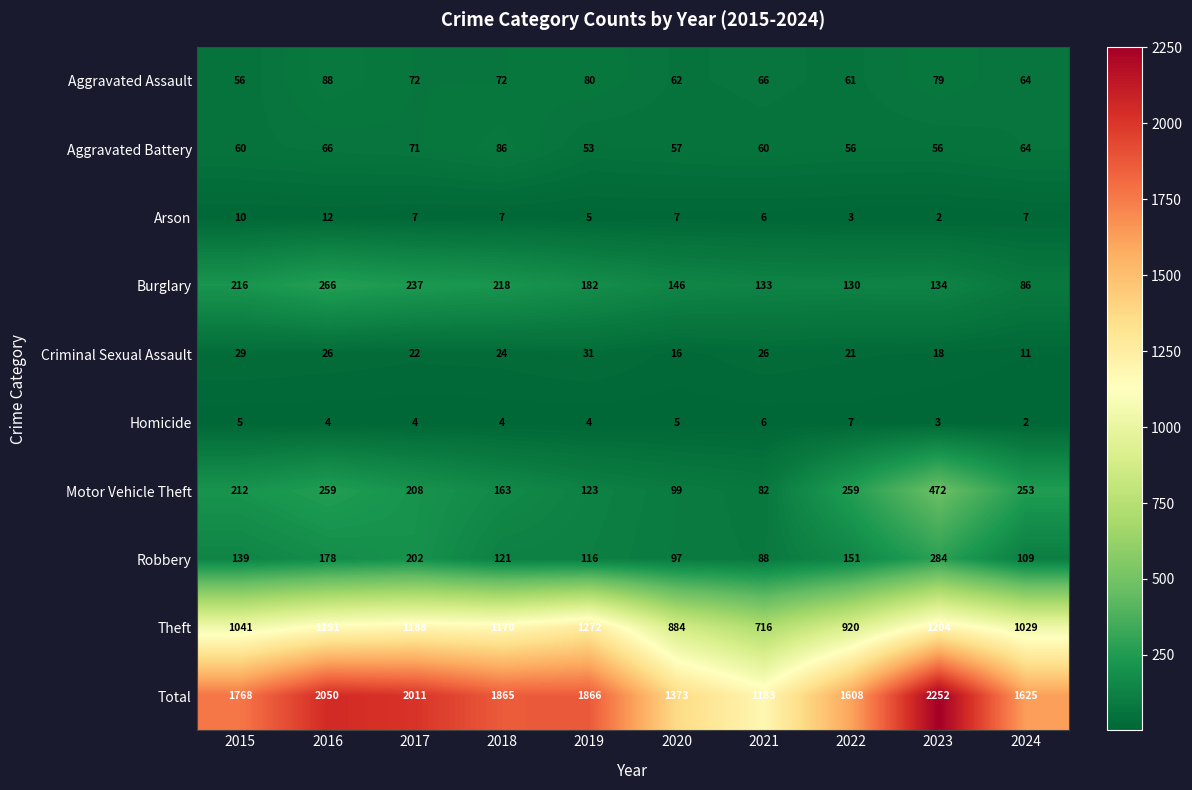

Rank the series at 2017 from lowest to highest value.

Homicide, Arson, Criminal Sexual Assault, Aggravated Battery, Aggravated Assault, Robbery, Motor Vehicle Theft, Burglary, Theft, Total